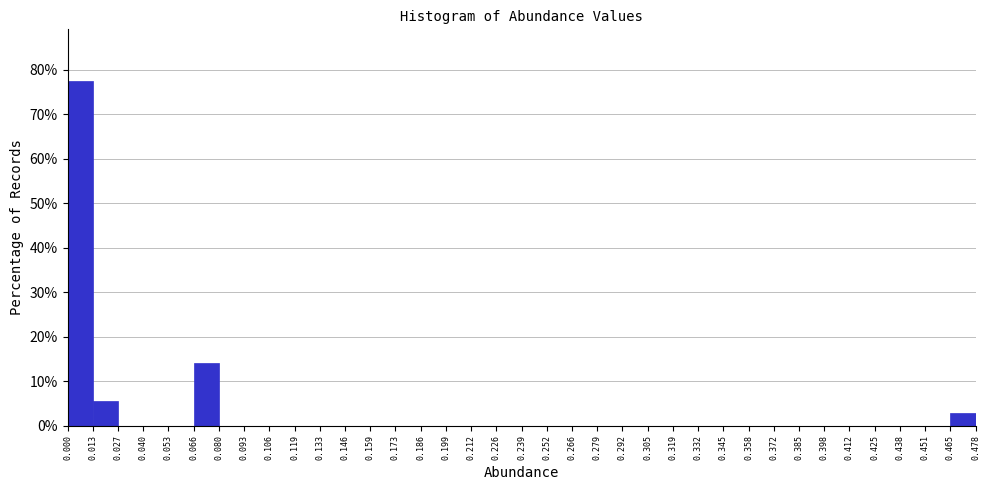

What is the height of the bar covering 0.000 to 0.013 on the x-axis? The values are not printed on the chart, so give them approximately, as read against the axis.

77